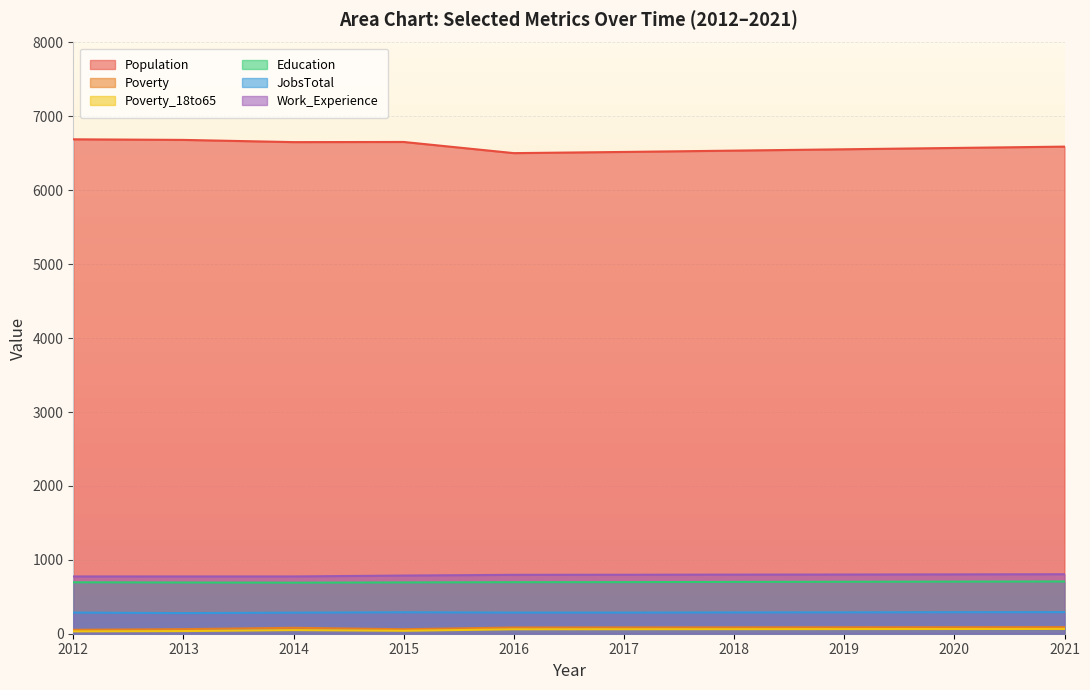

Reading left to right, extract all data points from this chart.

Population: 2012=6690	2013=6682	2014=6652	2015=6654	2016=6503	2017=6519	2018=6537	2019=6555	2020=6573	2021=6591
Poverty: 2012=53	2013=62	2014=80	2015=61	2016=84	2017=85	2018=86	2019=87	2020=88	2021=89
Poverty_18to65: 2012=32	2013=36	2014=49	2015=40	2016=60	2017=61	2018=62	2019=63	2020=64	2021=65
Education: 2012=696	2013=693	2014=691	2015=694	2016=697	2017=698	2018=701	2019=703	2020=705	2021=707
JobsTotal: 2012=286	2013=279	2014=285	2015=290	2016=286	2017=286	2018=288	2019=289	2020=291	2021=292
Work_Experience: 2012=775	2013=775	2014=775	2015=787	2016=797	2017=798	2018=800	2019=801	2020=803	2021=805